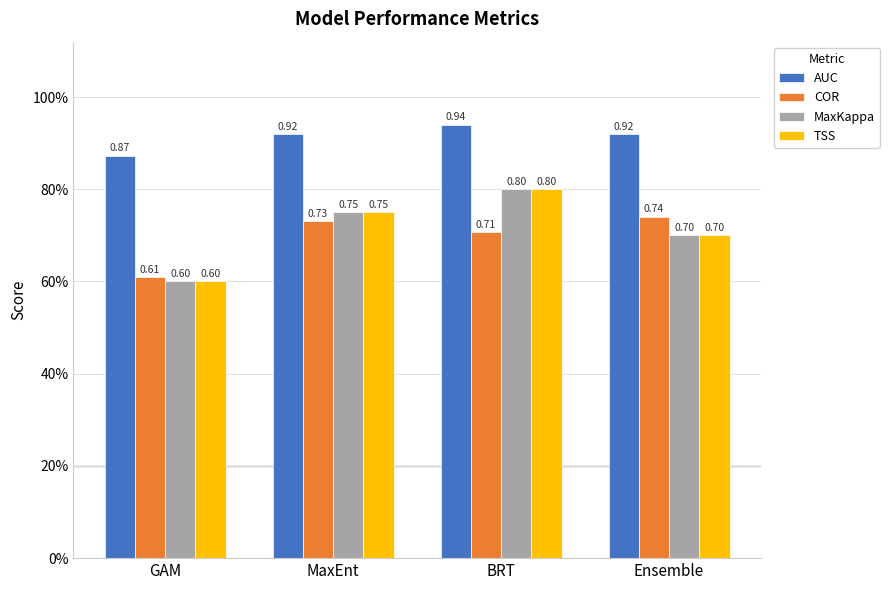

What is the highest value of the COR series?

0.7